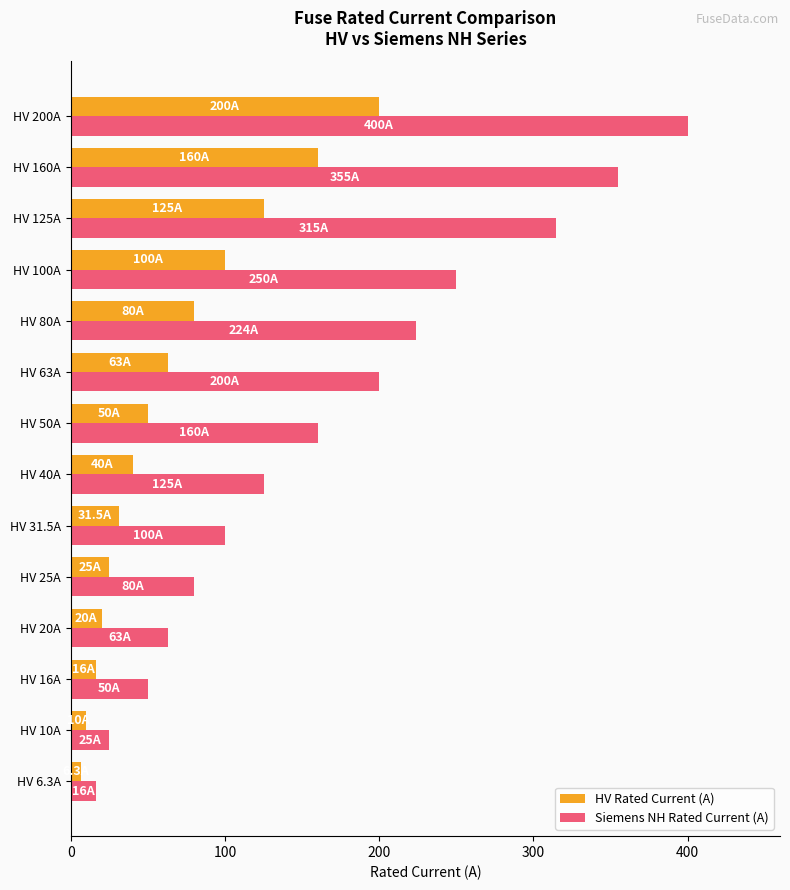

List the series in order of their overall mean, lowest first.

HV Rated Current (A), Siemens NH Rated Current (A)